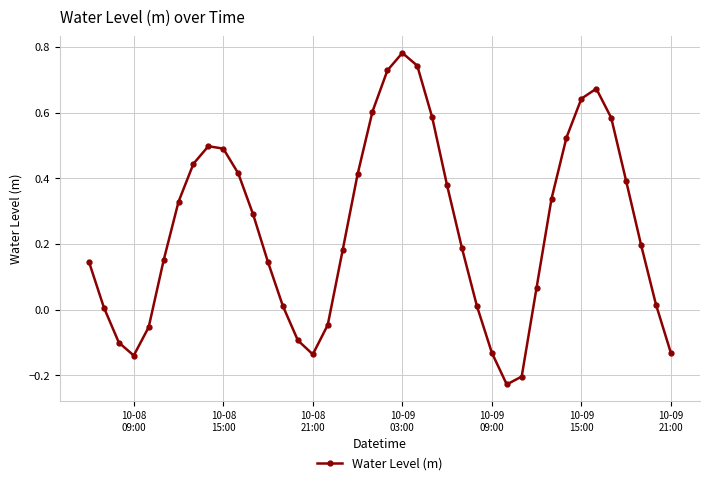

How many interior local valleys (lower than both neighbors) does the data have?

3